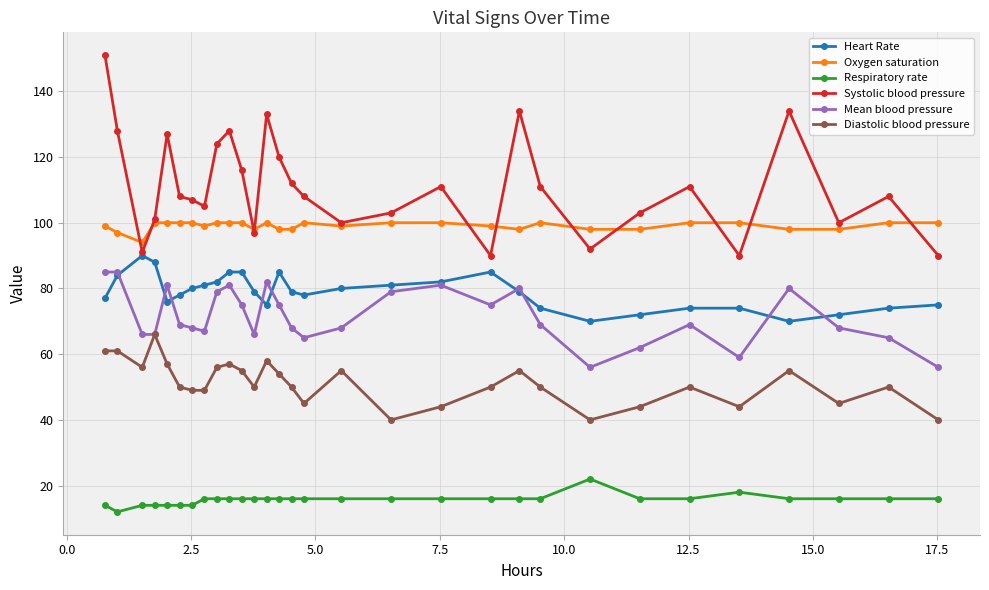

Which series has the largest range (max minus min)?

Systolic blood pressure